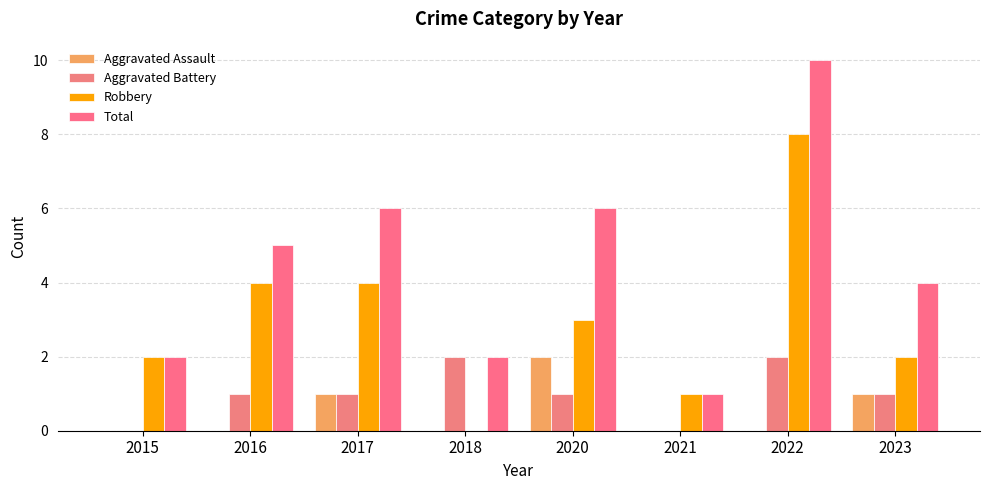

What is the greatest value displayed?

10